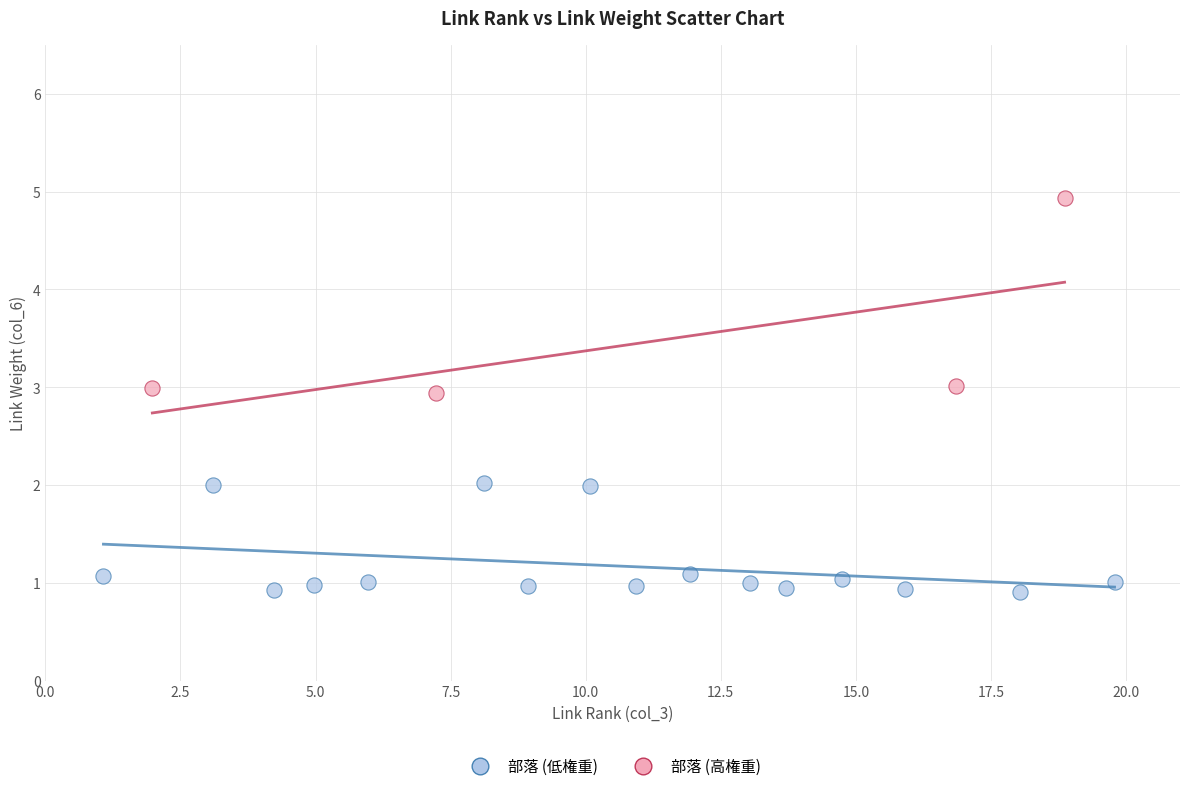

Which series has the largest Y range (max minus min)?

部落 (高権重)